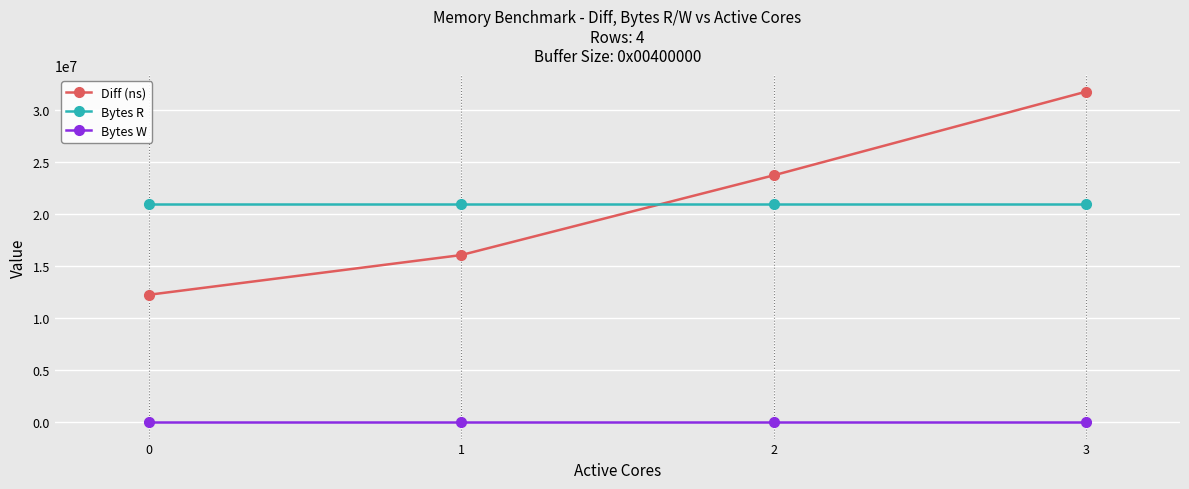

Read the Bytes R value at 2.

20971520